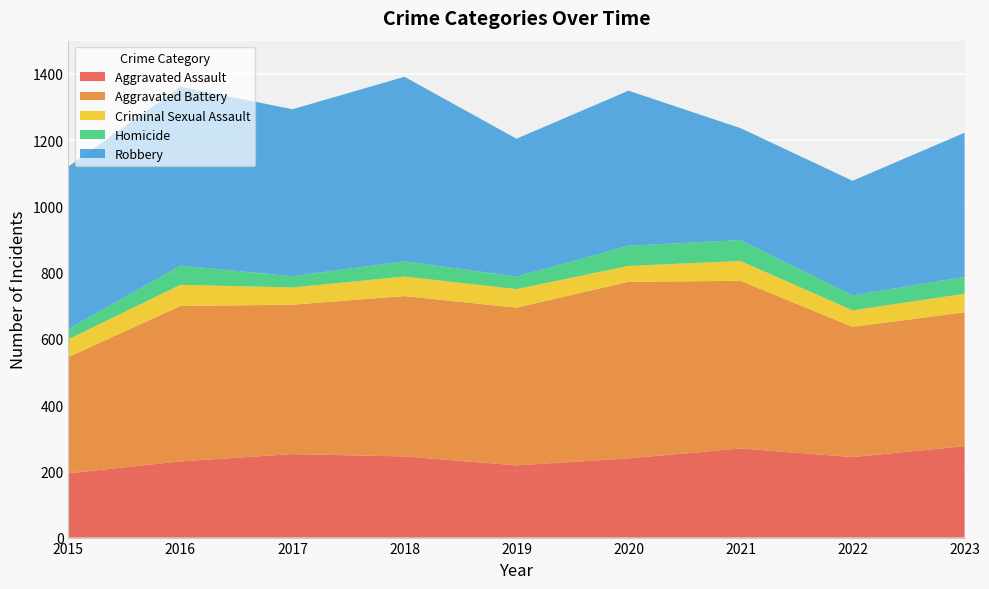

Reading right to left, list all the values displayed in this chart.

Aggravated Assault: 276	243	269	239	218	245	252	230	194
Aggravated Battery: 404	393	506	533	476	484	451	469	351
Criminal Sexual Assault: 56	50	60	48	56	59	52	64	54
Homicide: 51	45	63	61	38	46	34	58	31
Robbery: 435	346	338	468	416	557	504	540	490